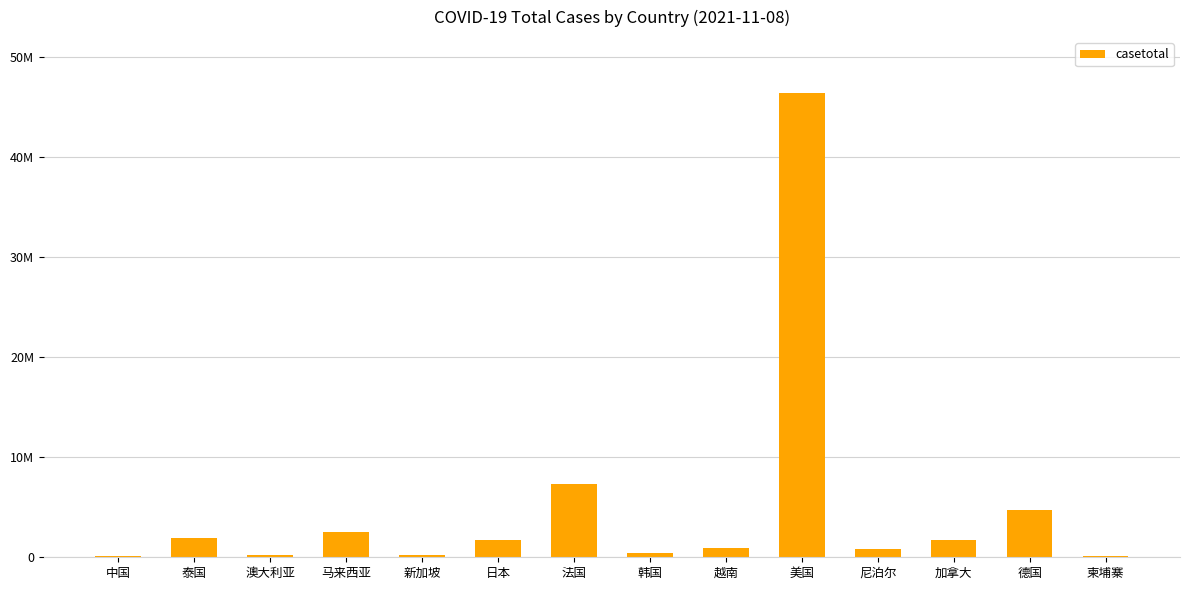

Are the bars horizontal?

No